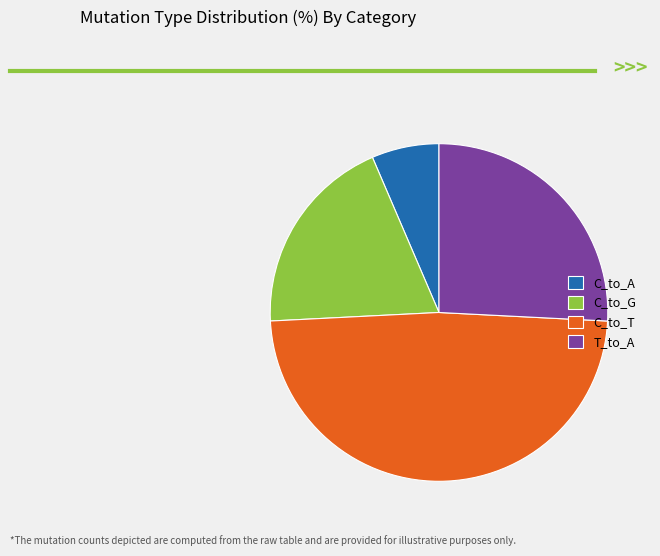

Rank the categories by value from highest to lowest.

C_to_T, T_to_A, C_to_G, C_to_A